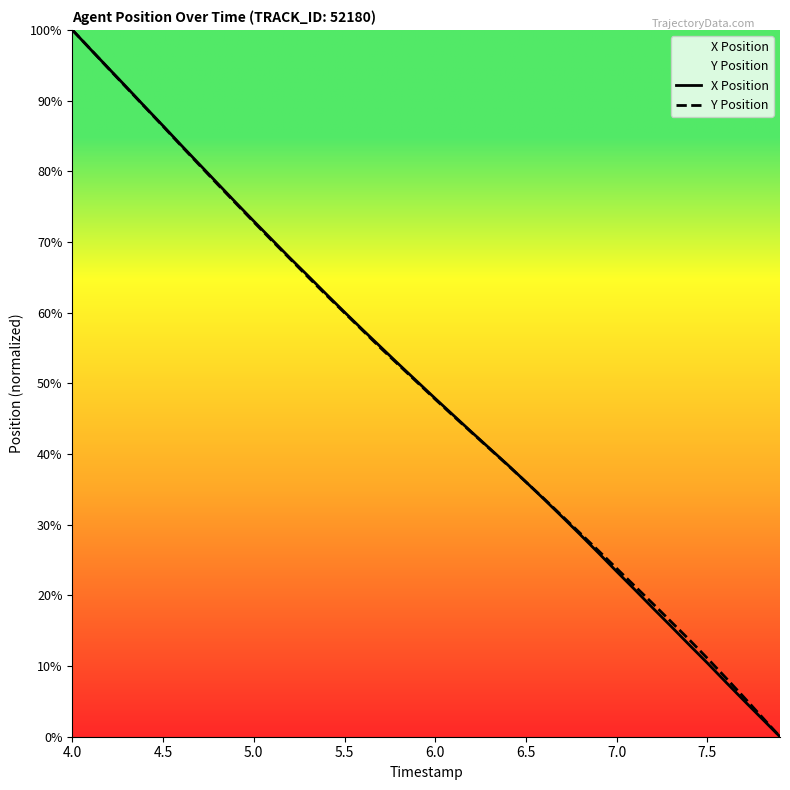

At which category is the sum across all series the highest?

4.0